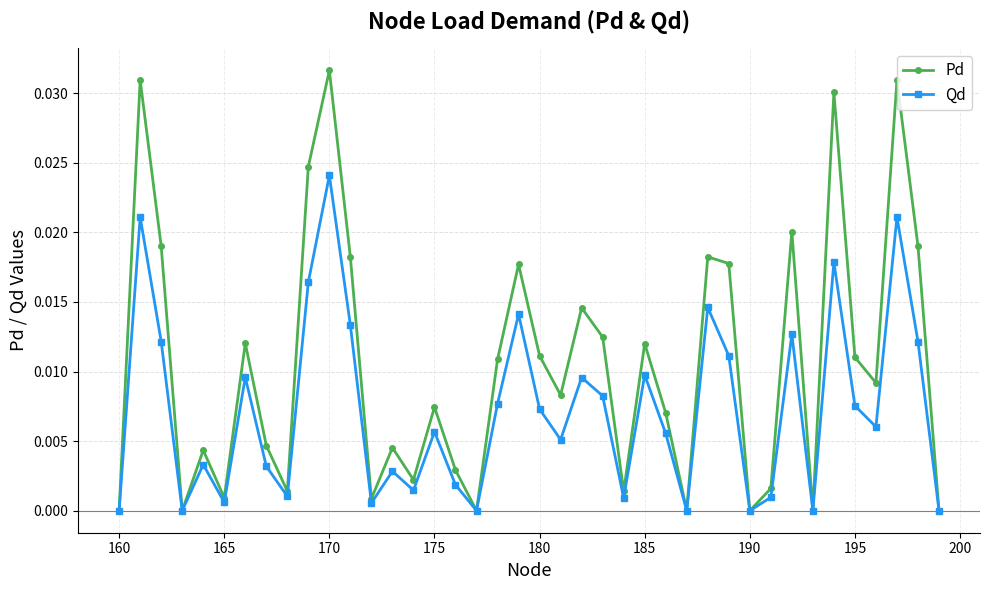

True or false: Qd has more than 2 interior local peaks.

True